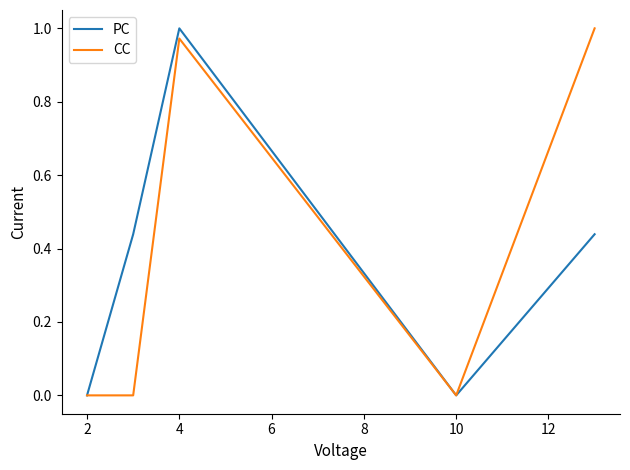

At how many categories does at least one series exceed 0?

3